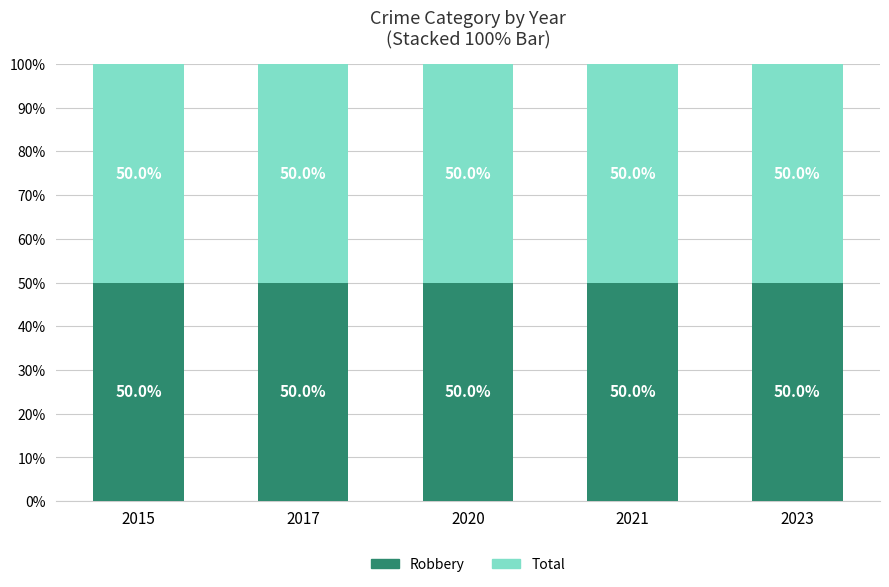

List the labels in order of Total value, smallest first.

2017, 2020, 2021, 2023, 2015